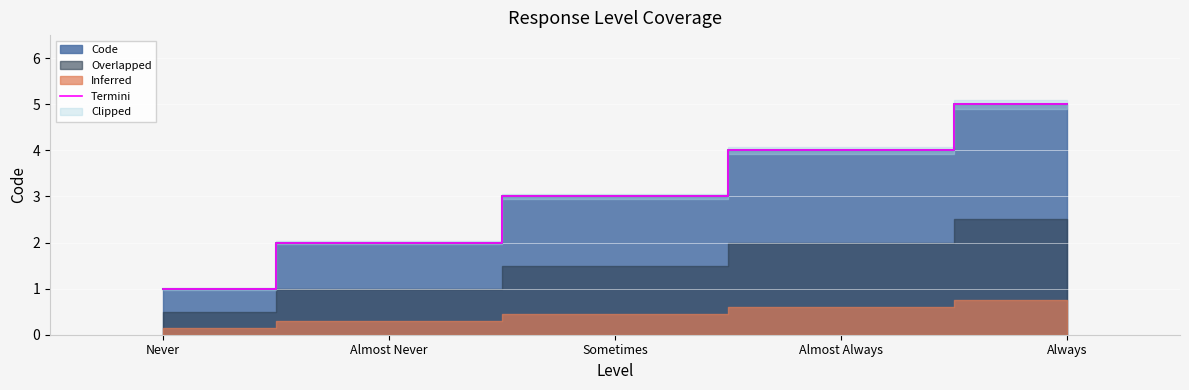

Which has a higher value, Sometimes or Almost Never?

Sometimes